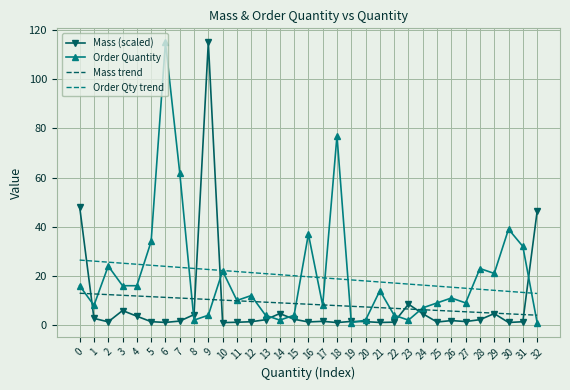

True or false: Mass trend and Order Qty trend cross at least once.

False